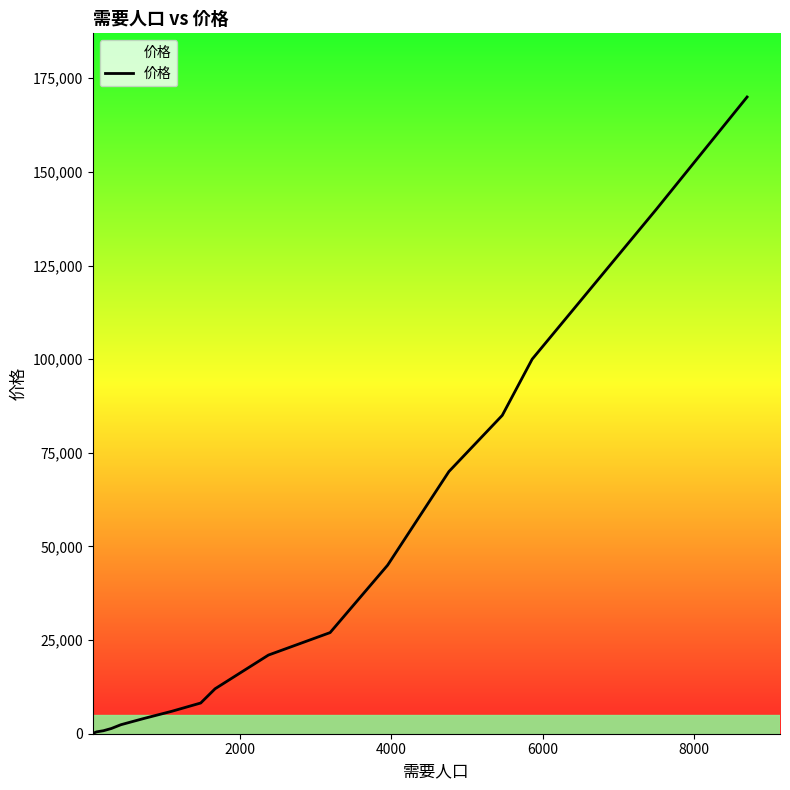

Is this an area chart (filled region under the line)?

No